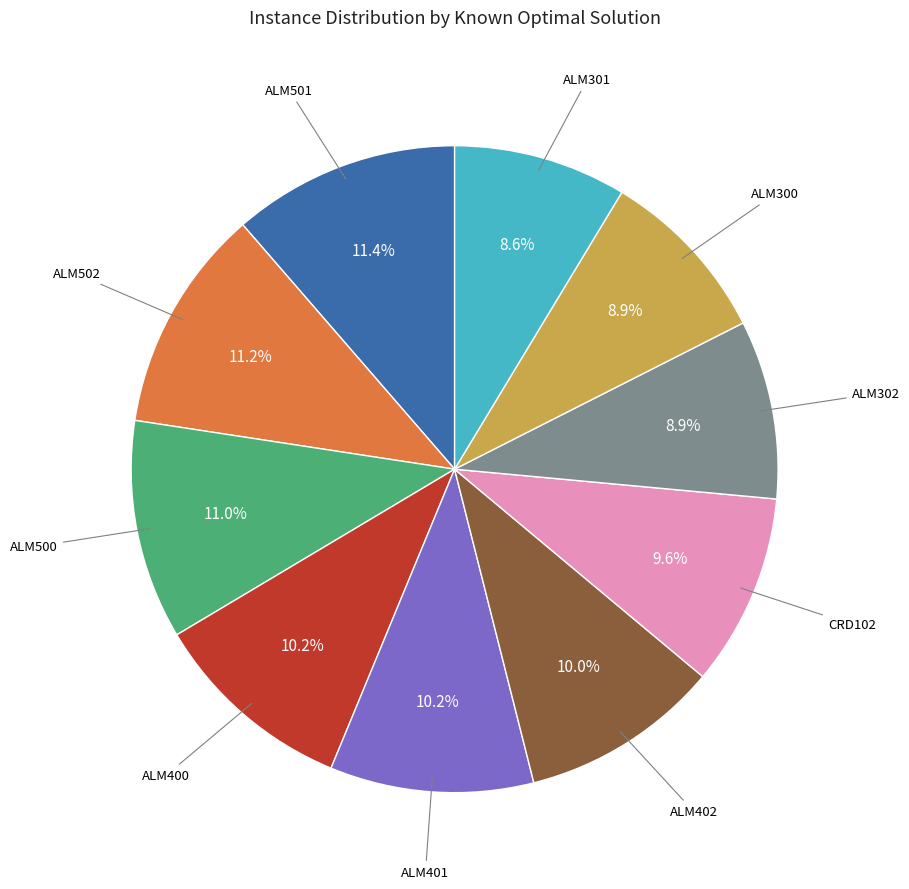

Approximately how many times larger is the value at ALM401 compared to CRD102?

1.1